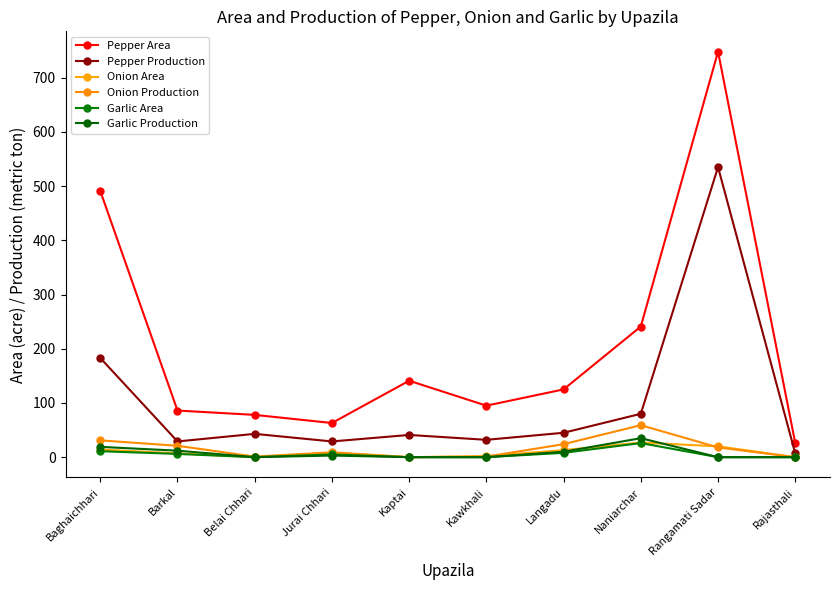

True or false: Garlic Area has more than 1 interior local peaks.

True